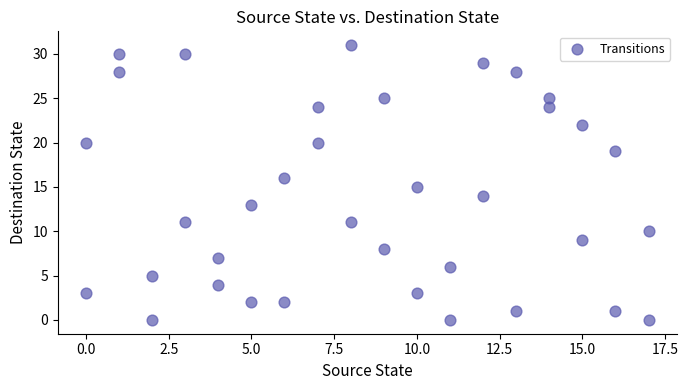

What is the range of X values (max minus min)?

17